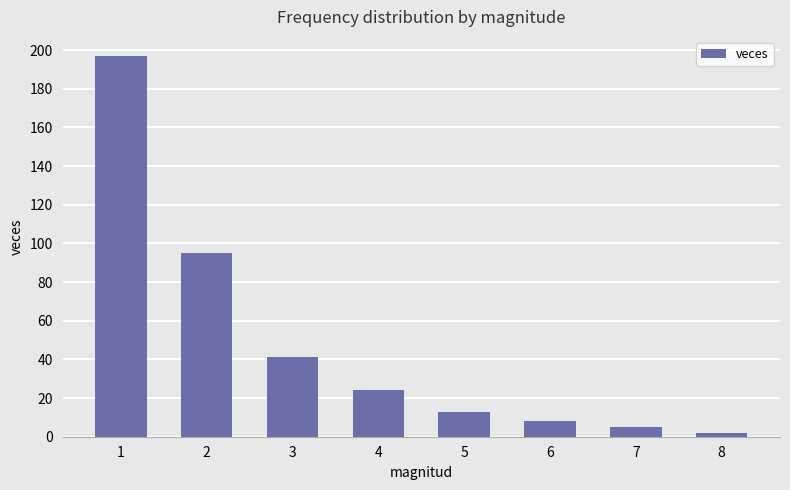

What value does the data have at 3, to the nearest 10?

40